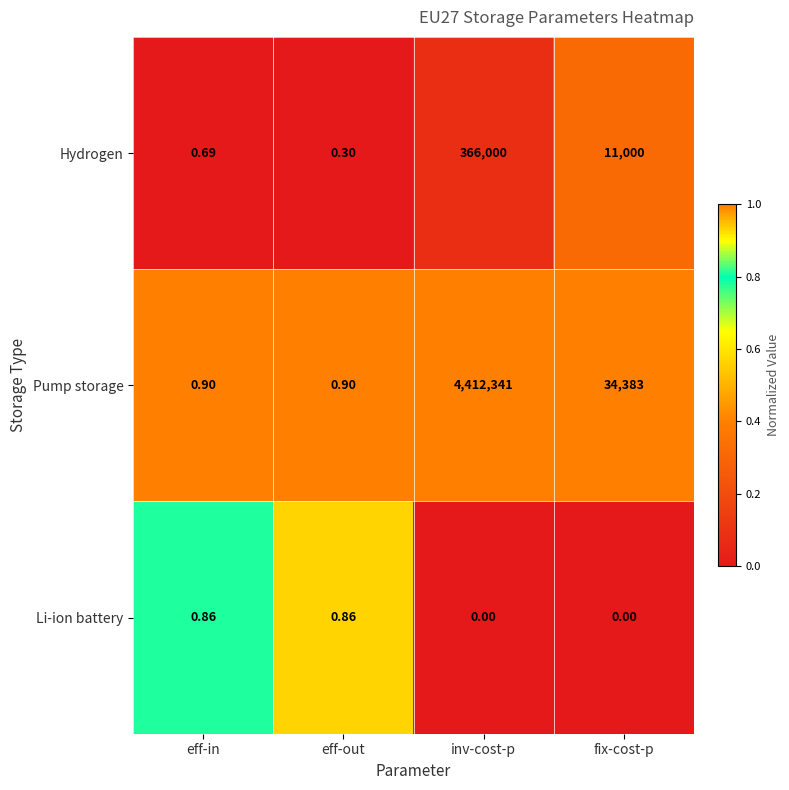

Rank the series by their maximum value, from highest to lowest.

Pump storage, Hydrogen, Li-ion battery